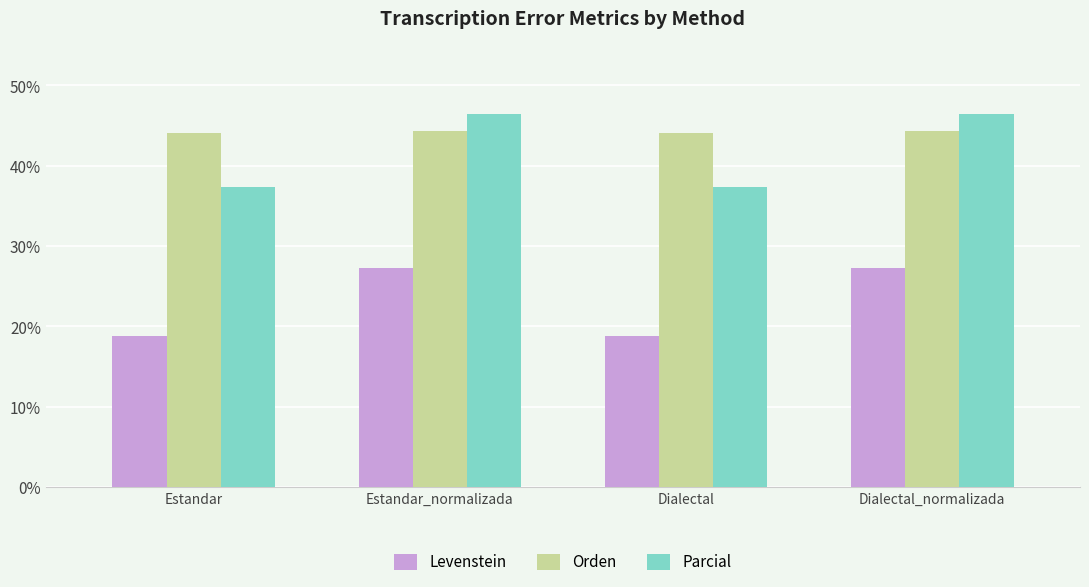

Reading left to right, extract all data points from this chart.

Levenstein: 18.8	27.3	18.8	27.3
Orden: 44.0	44.3	44.0	44.3
Parcial: 37.3	46.4	37.3	46.4